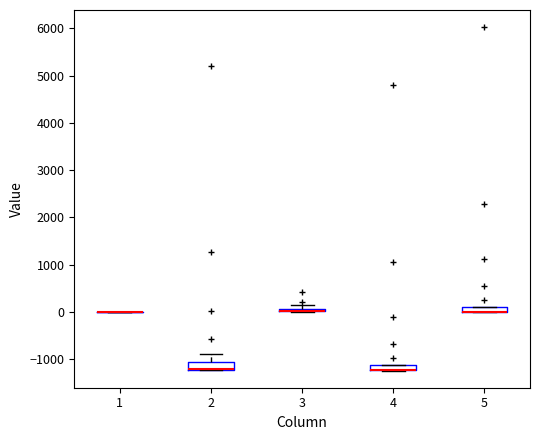

Where is the upper edge of the box at x = 2 on the y-axis? The values are not printed on the chart, so give them approximately, as read against the axis.

-1100